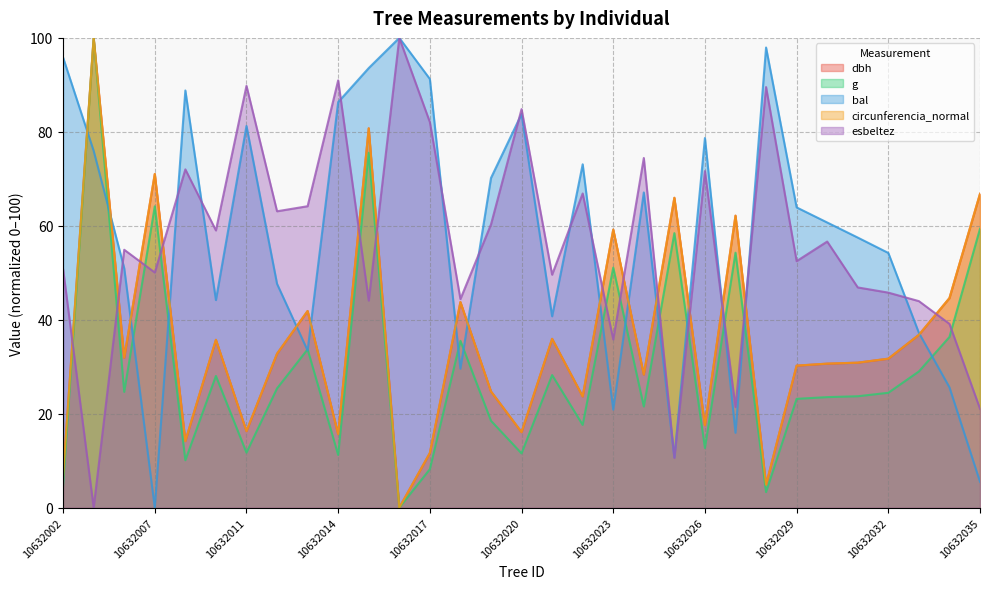

The dbh series shows 26.5 at 10632011. True or false?

False